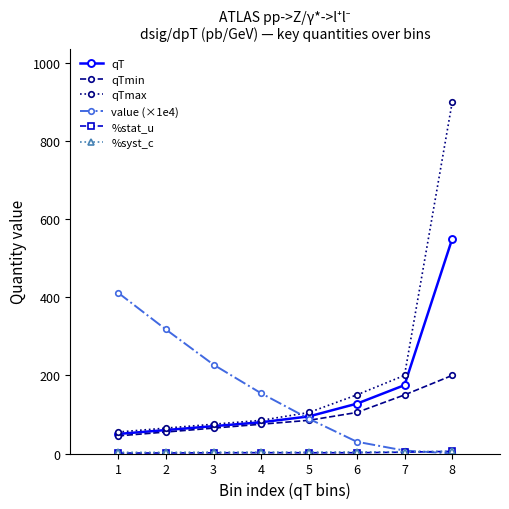

The qT series shows 70.0 at 3. True or false?

True